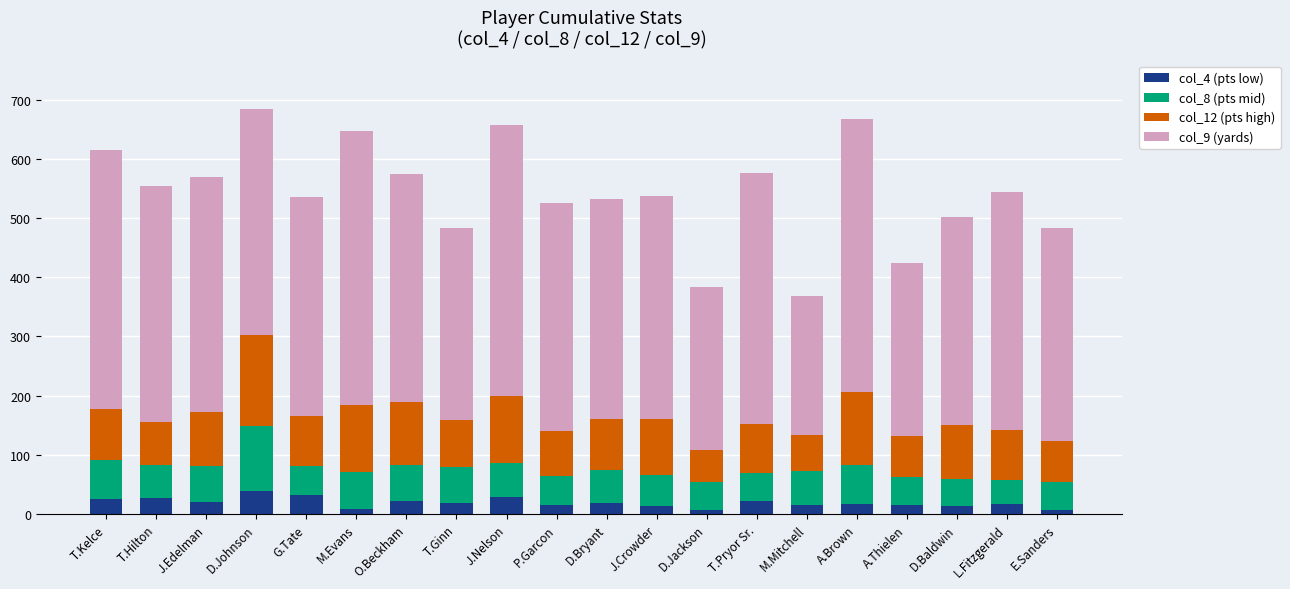

True or false: col_4 (pts low) has a value of 6.9 at D.Jackson.

True